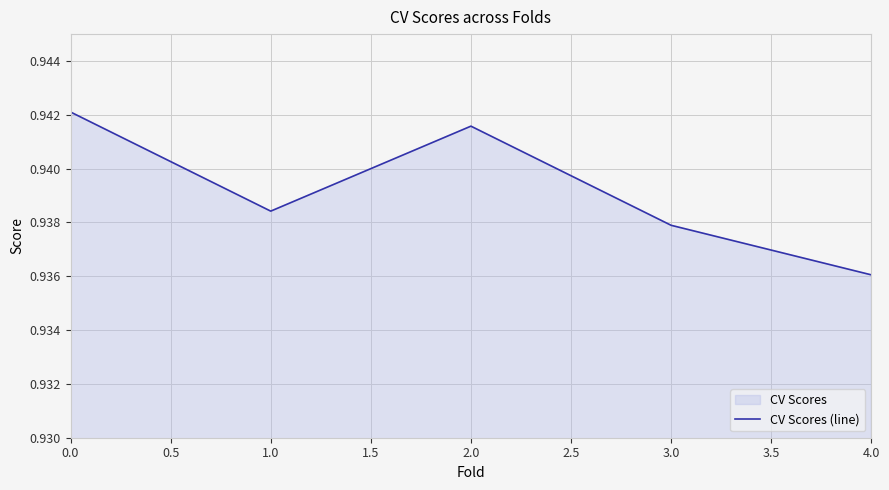

The chart shows a value of 0.9 at 0.0. True or false?

True